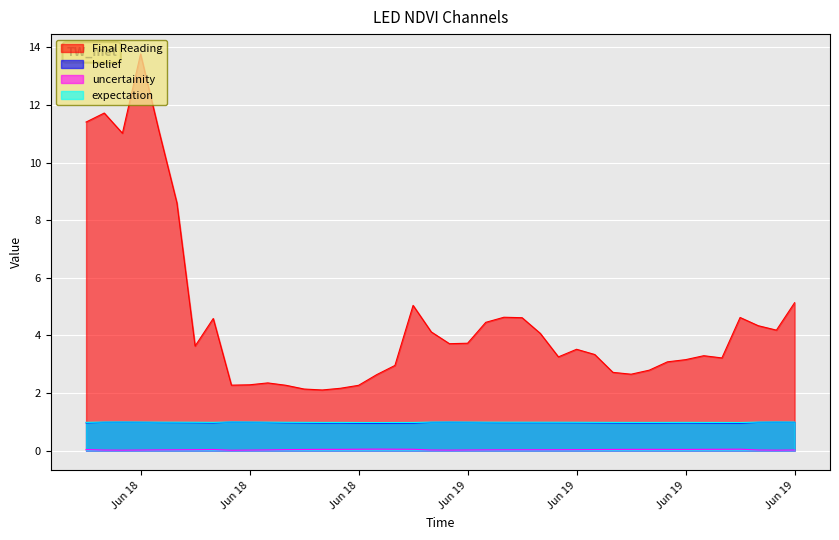

At how many categories does at least one series exceed 4?

17